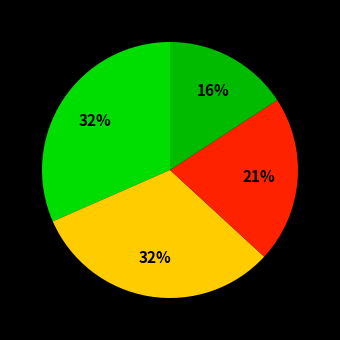

Count the number of slices in the pie.

4